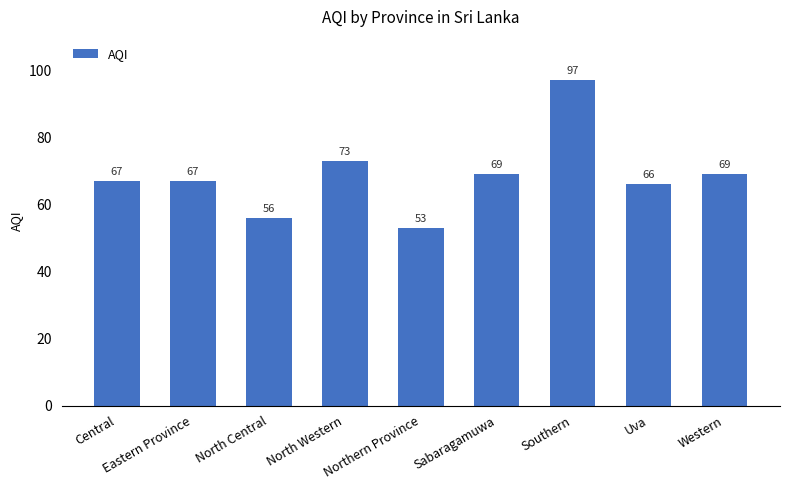

What position from the left is Sabaragamuwa?

6